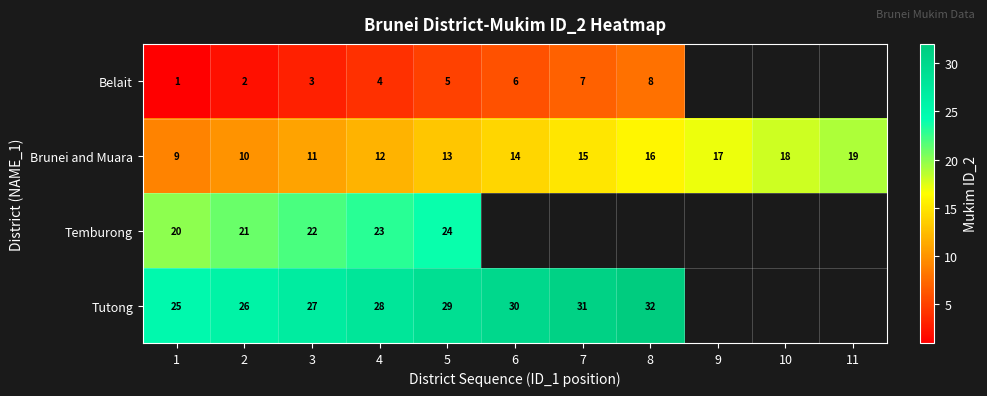

How many categories are shown in the chart?

11